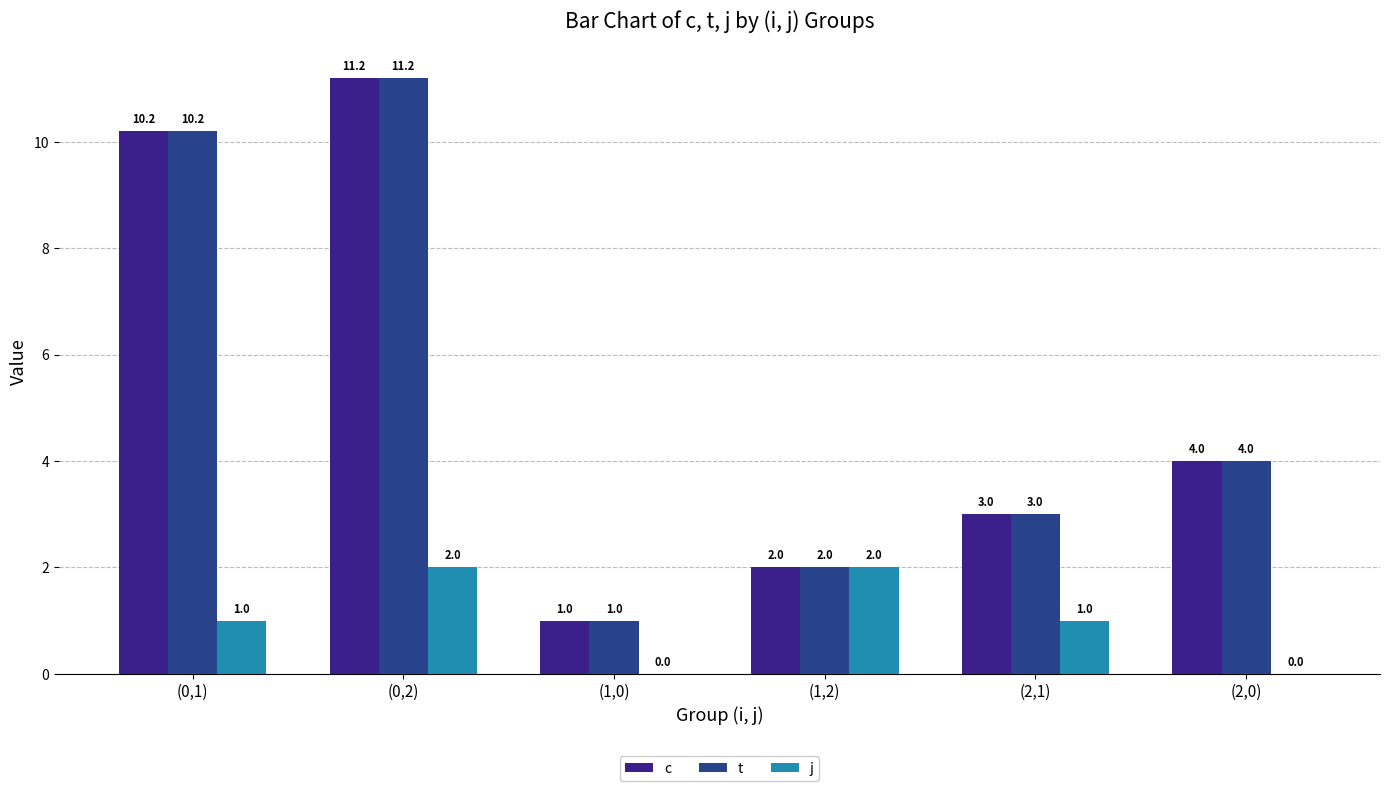

Reading left to right, extract all data points from this chart.

c: 10.2	11.2	1.0	2.0	3.0	4.0
t: 10.2	11.2	1.0	2.0	3.0	4.0
j: 1.0	2.0	0.0	2.0	1.0	0.0